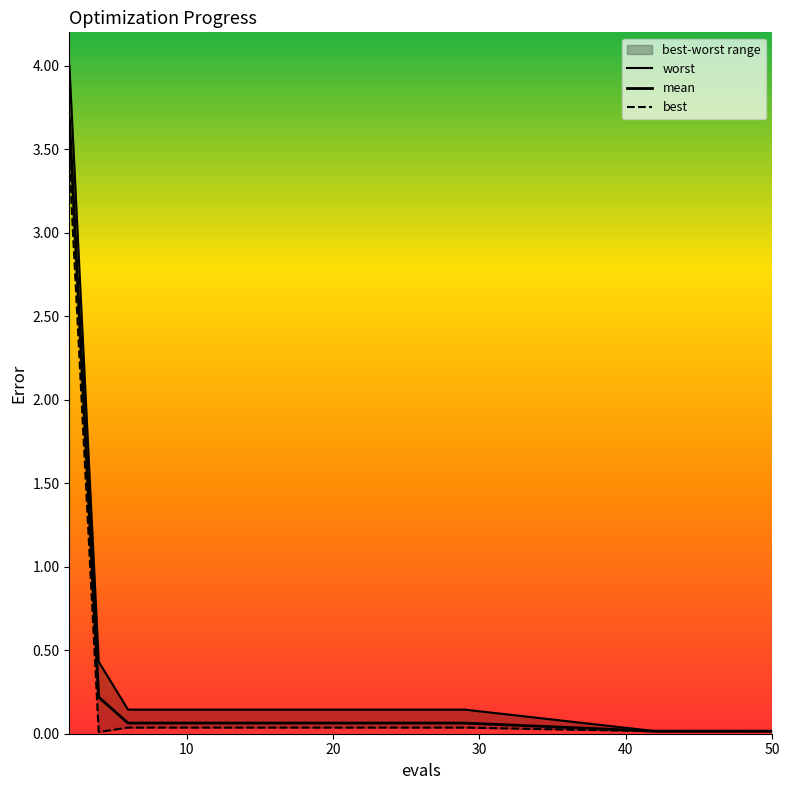

What is the label of the 5th point from the left?

40